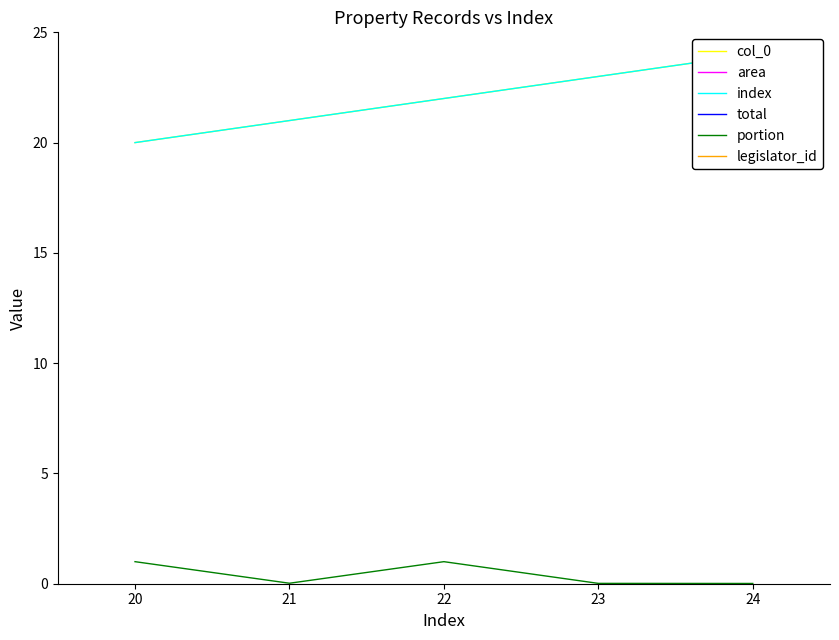

What is the greatest value displayed?

2826.6